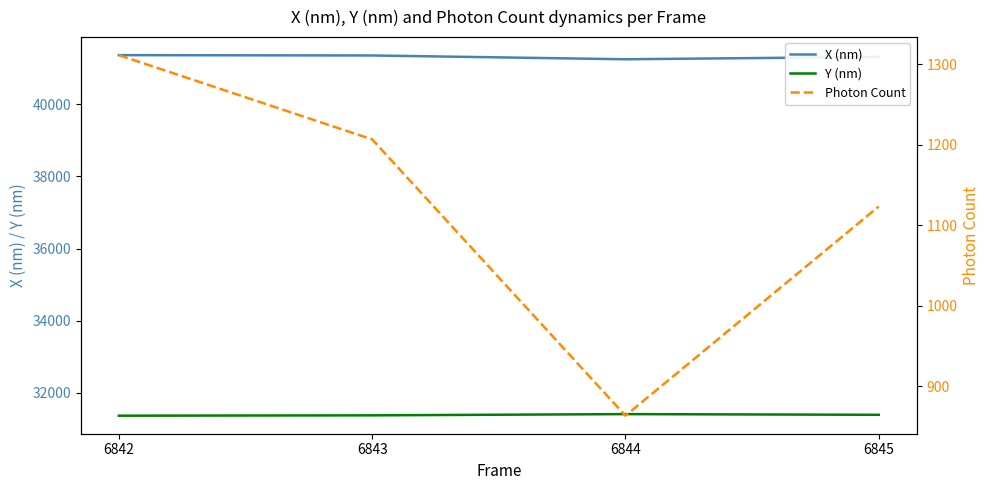

Reading left to right, list all the values displayed in this chart.

X (nm): 41366.8	41357.5	41252.2	41317.5
Y (nm): 31361.1	31370.7	31405.1	31386.0
Photon Count: 1311.3	1206.6	863.3	1123.3